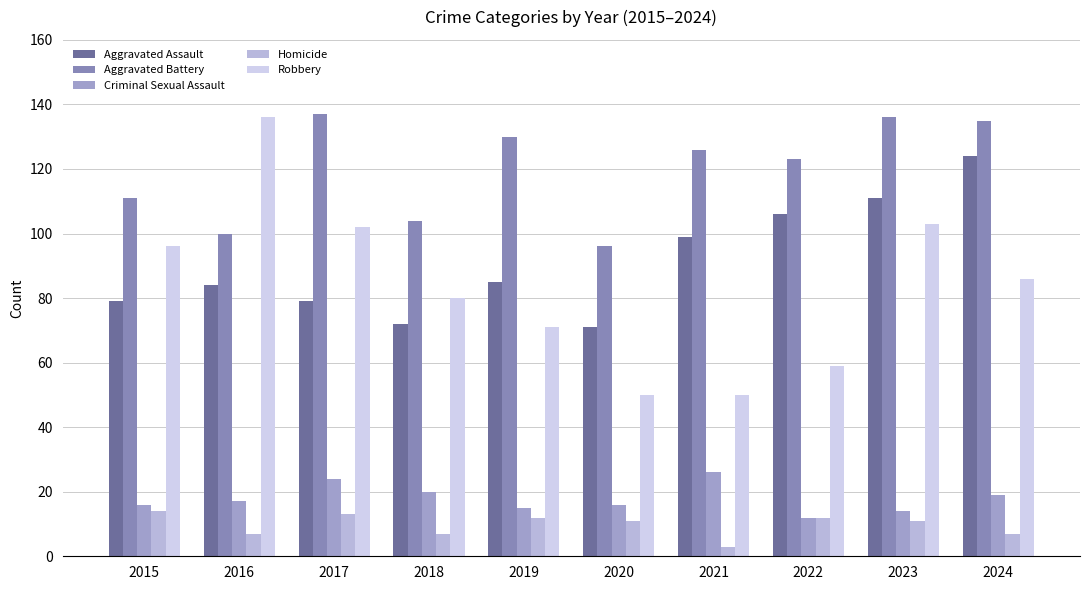

What are all the series names shown in the legend?

Aggravated Assault, Aggravated Battery, Criminal Sexual Assault, Homicide, Robbery